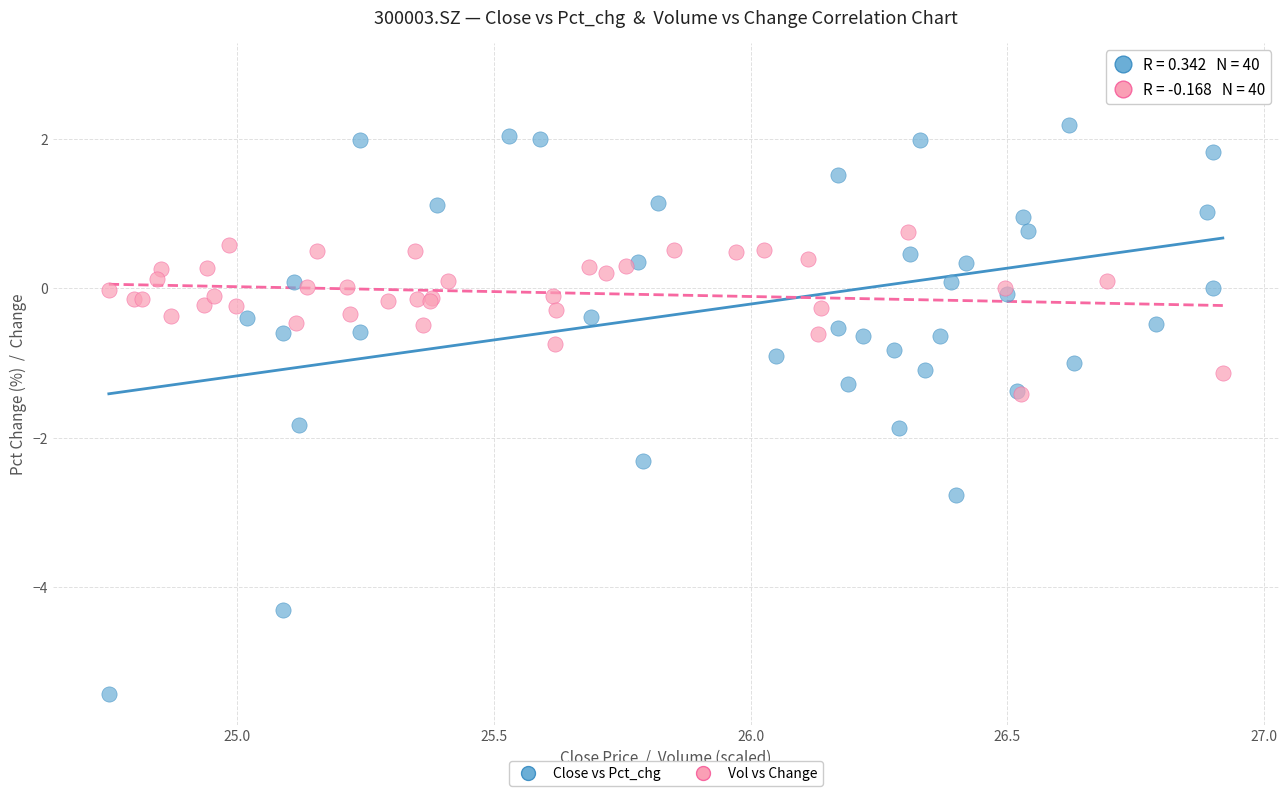

Which series reaches the maximum Y coordinate?

Close vs Pct_chg